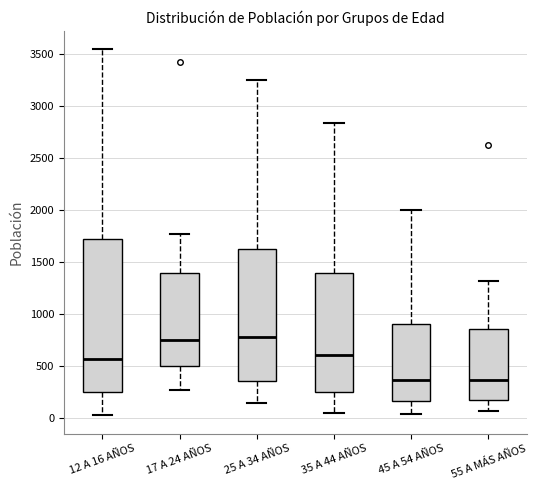

Reading left to right, read every box against the y-axis: the position of its median line, the range the box covers, and the ends of its whiskers. The values are not printed on the chart, so give them approximately, as read against the axis.

12 A 16 AÑOS: median 550, box 250 to 1700, whiskers 0 to 3550
17 A 24 AÑOS: median 750, box 500 to 1400, whiskers 250 to 1750
25 A 34 AÑOS: median 800, box 350 to 1600, whiskers 150 to 3250
35 A 44 AÑOS: median 600, box 250 to 1400, whiskers 50 to 2850
45 A 54 AÑOS: median 350, box 150 to 900, whiskers 50 to 2000
55 A MÁS AÑOS: median 350, box 150 to 850, whiskers 50 to 1300